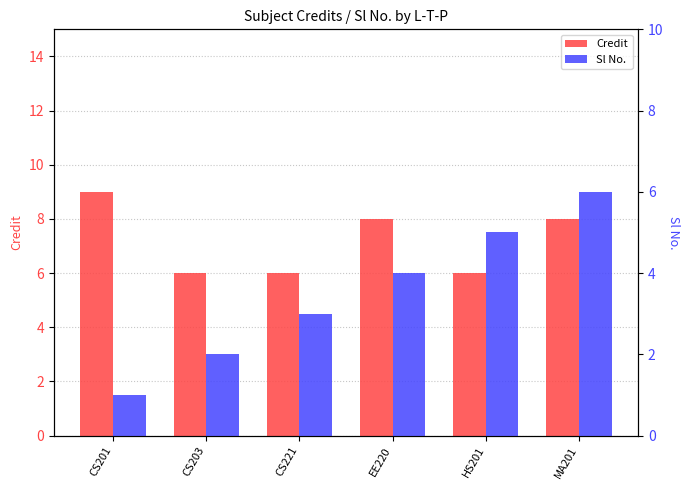

The value of Credit at HS201 is 6. True or false?

True